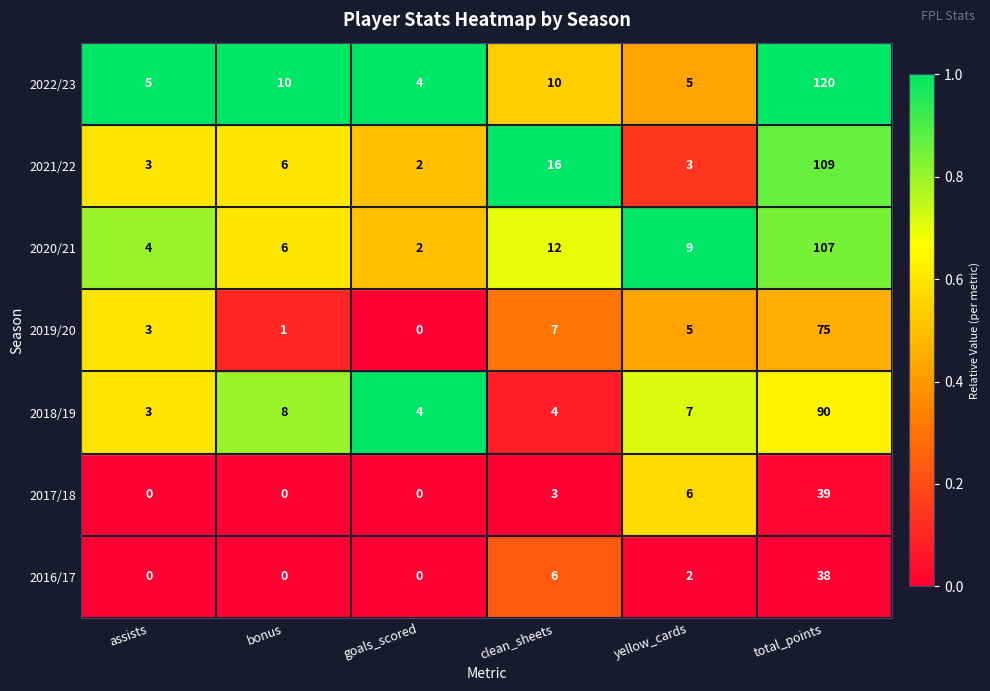

Between goals_scored and total_points, which series saw the biggest shift?

2022/23